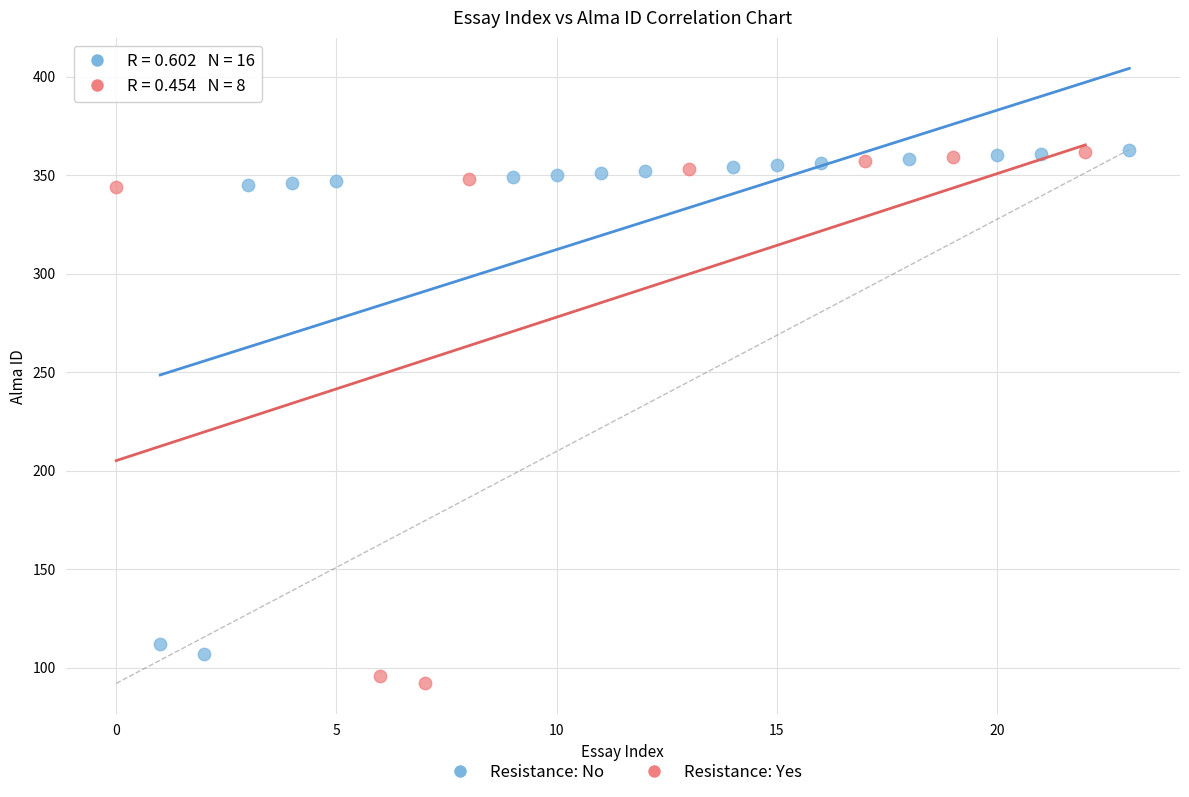

What are all the series names shown in the legend?

Resistance: No, Resistance: Yes